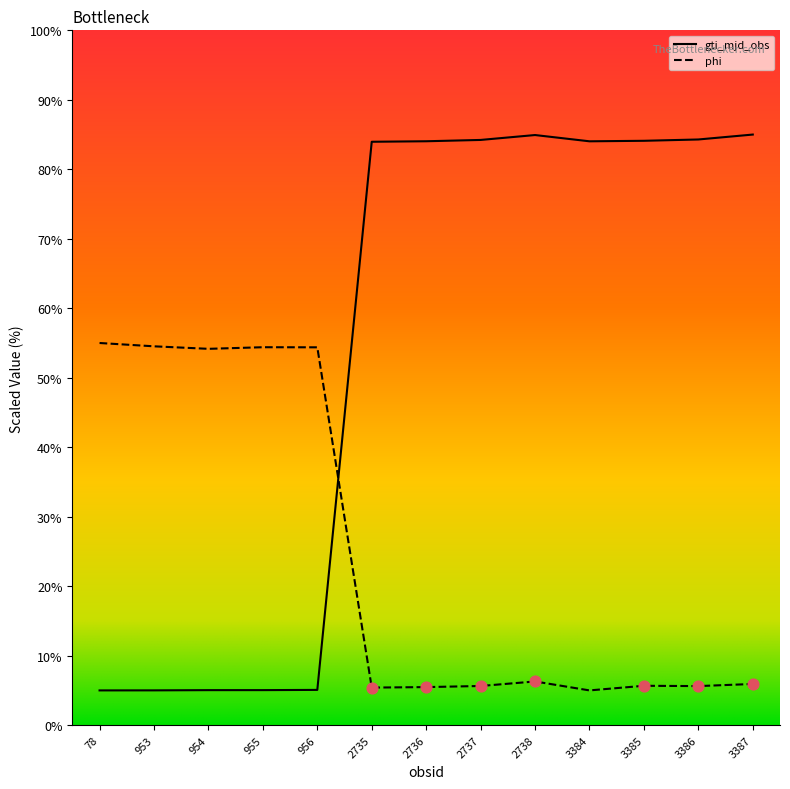

What is the total value across all series at 955?

59.4